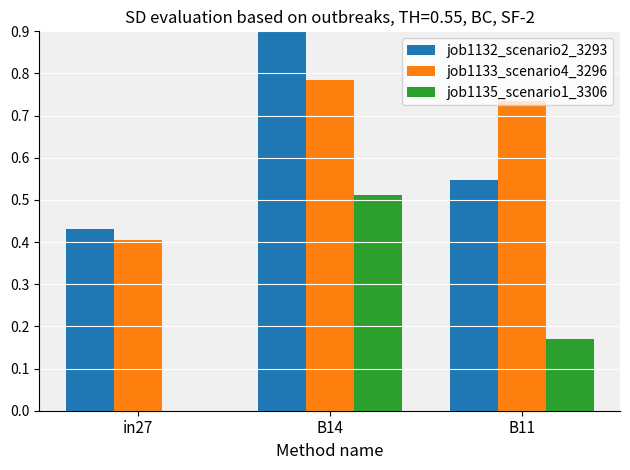

What are all the series names shown in the legend?

job1132_scenario2_3293, job1133_scenario4_3296, job1135_scenario1_3306